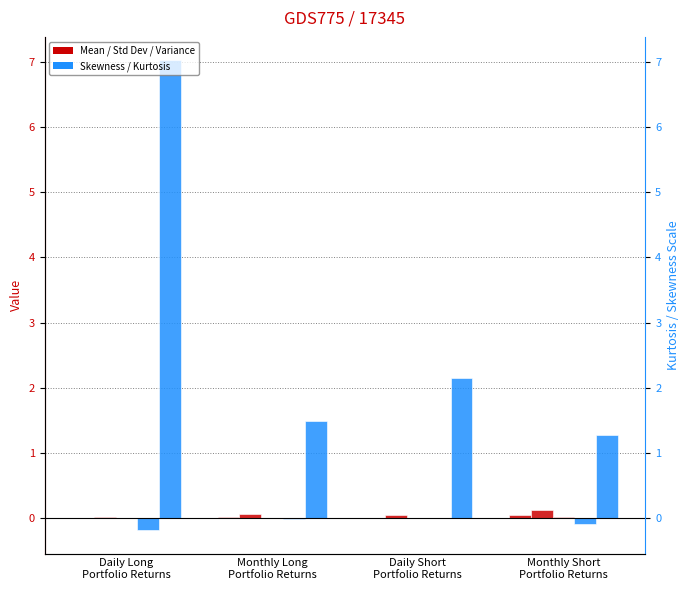

List the labels in order of Kurtosis value, smallest first.

Monthly Short
Portfolio Returns, Monthly Long
Portfolio Returns, Daily Short
Portfolio Returns, Daily Long
Portfolio Returns